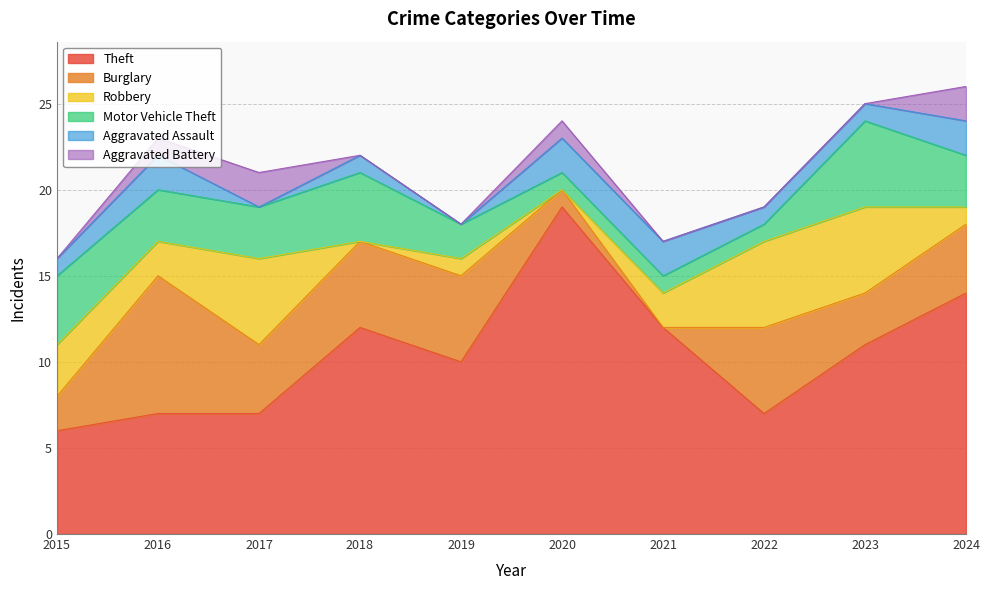

What is the difference between the maximum and minimum values in the Aggravated Assault series?

2